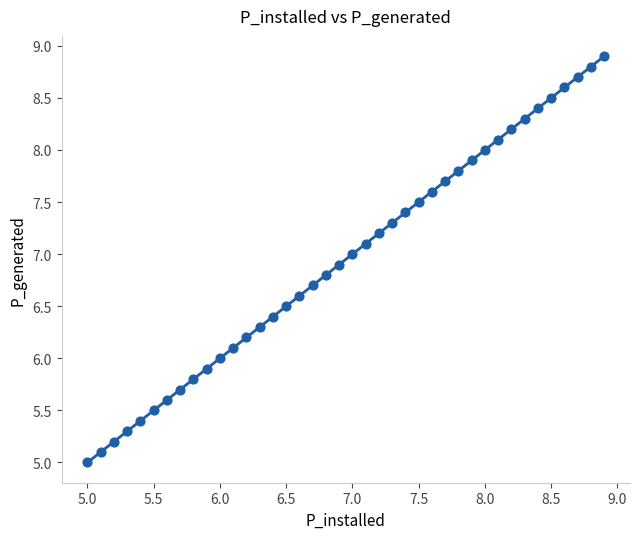

What is the range of Y values (max minus min)?

3.9